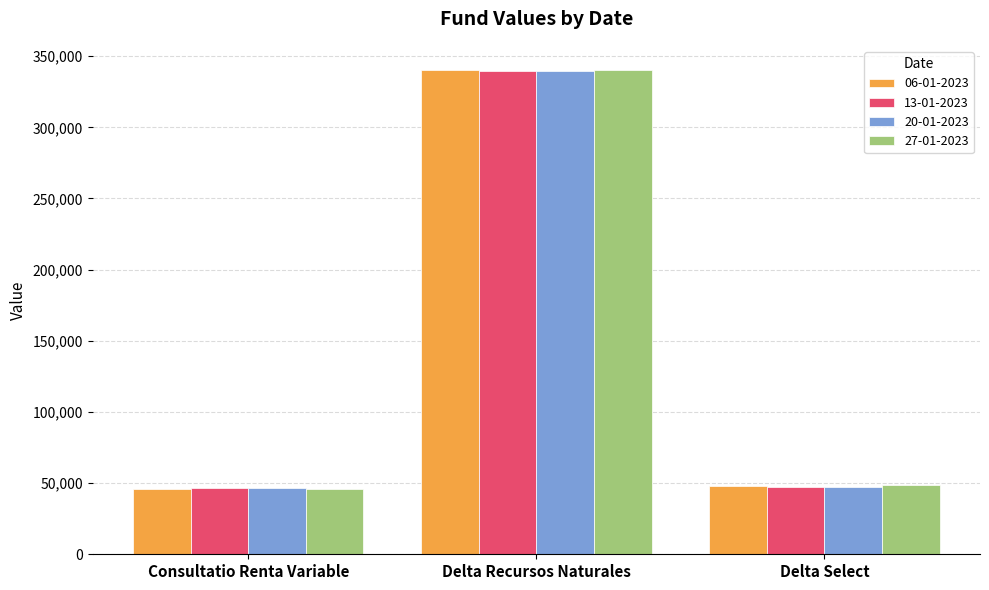

What is the minimum value for 13-01-2023?

46285.4